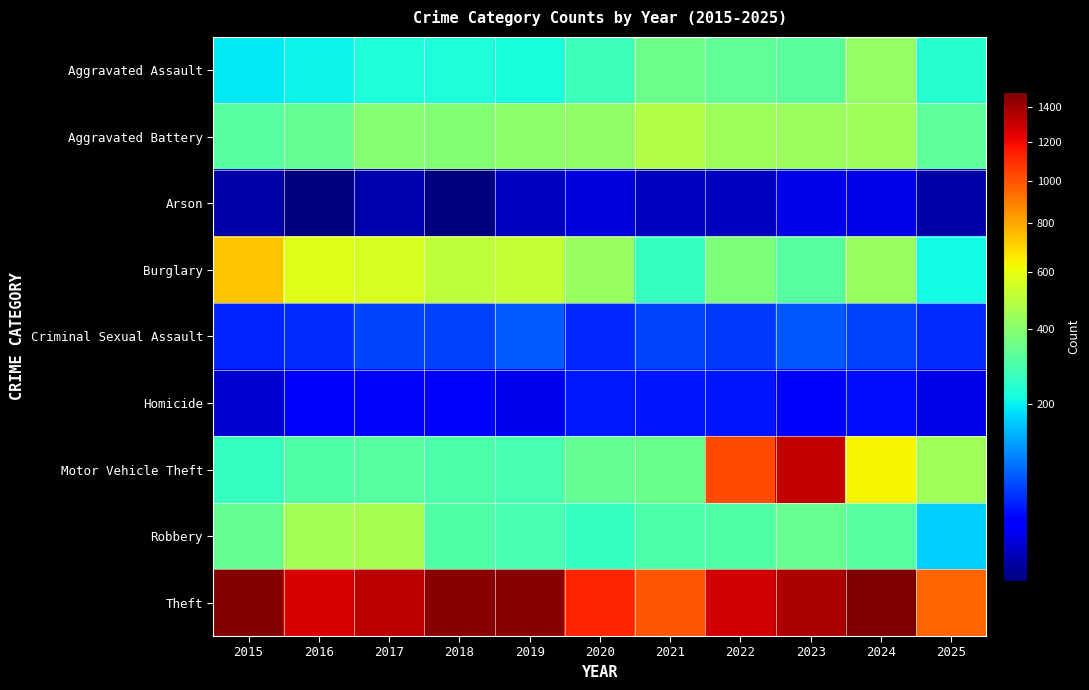

List the series in order of their peak value, lowest first.

Arson, Homicide, Criminal Sexual Assault, Aggravated Assault, Robbery, Aggravated Battery, Burglary, Motor Vehicle Theft, Theft